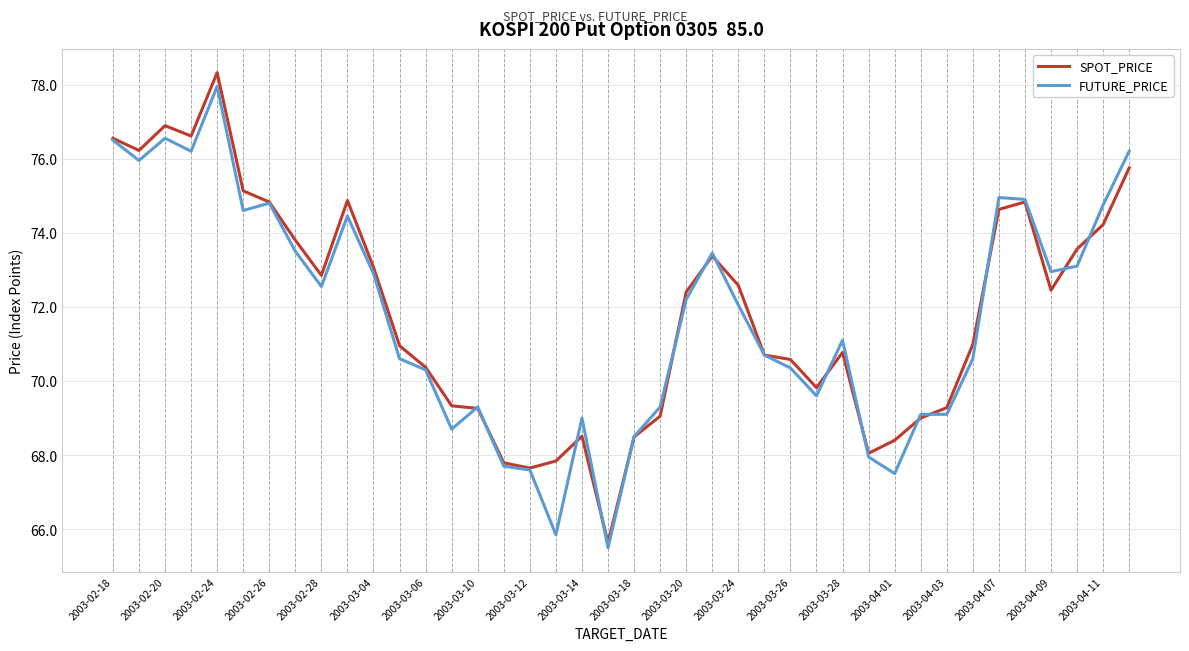

List the series in order of their overall mean, lowest first.

FUTURE_PRICE, SPOT_PRICE